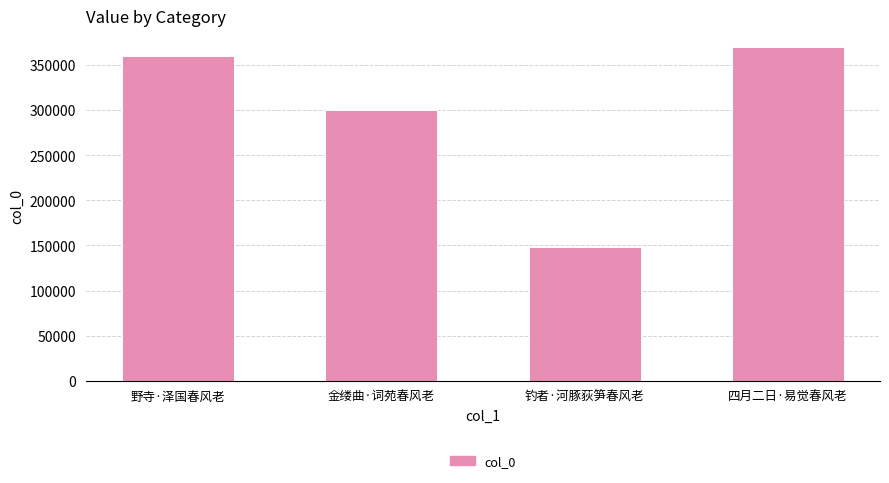

What is the average value?

294646